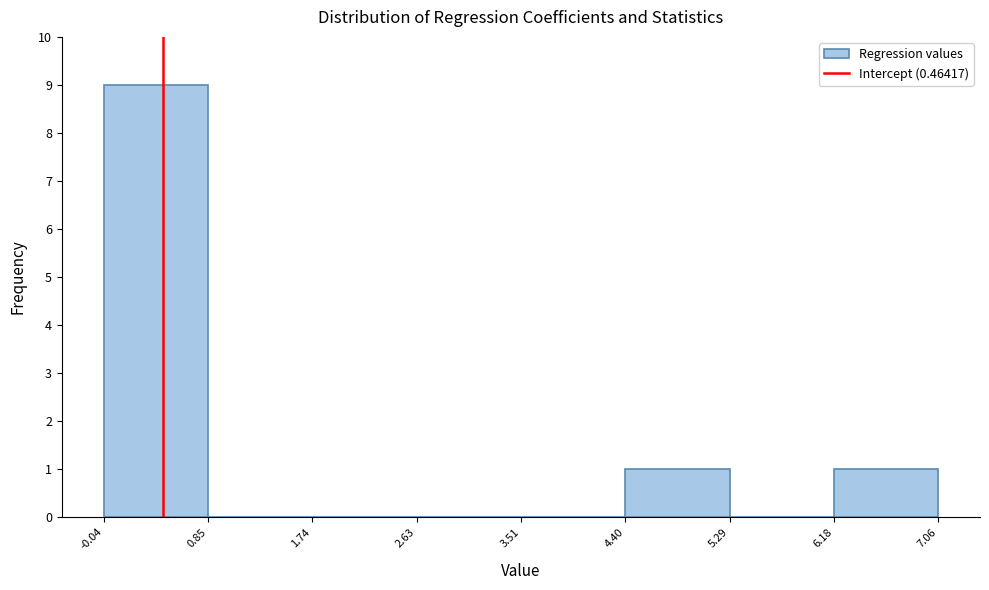

Reading left to right, list every bar in this chart as the range it spans on the x-axis followed by its height. The values are not printed on the chart, so give them approximately, as read against the axis.

-0.04 to 0.85: 9
0.85 to 1.74: 0
1.74 to 2.63: 0
2.63 to 3.51: 0
3.51 to 4.40: 0
4.40 to 5.29: 1
5.29 to 6.18: 0
6.18 to 7.06: 1